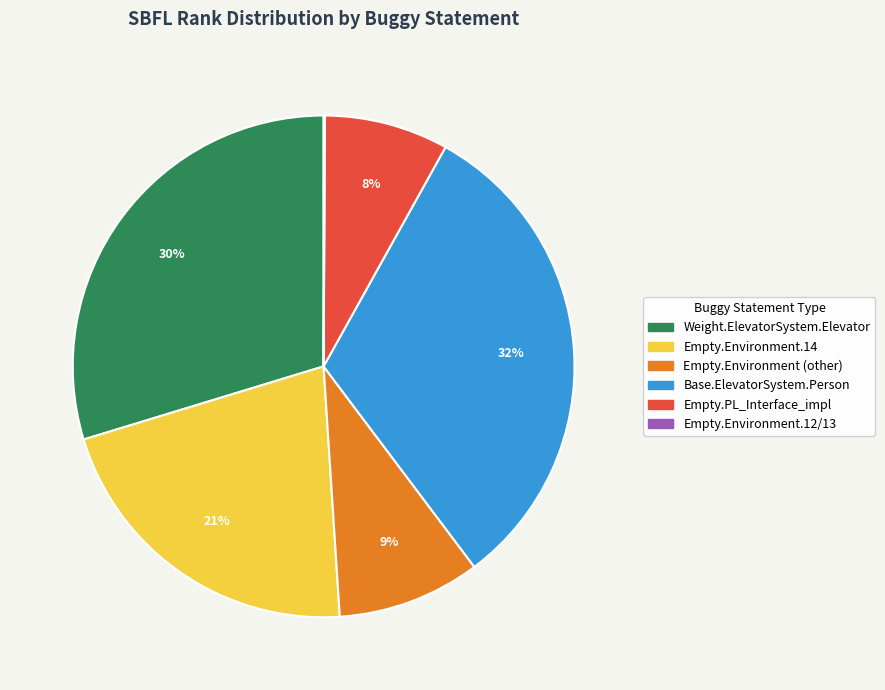

To the nearest percent, what is the average slice percentage?

17%